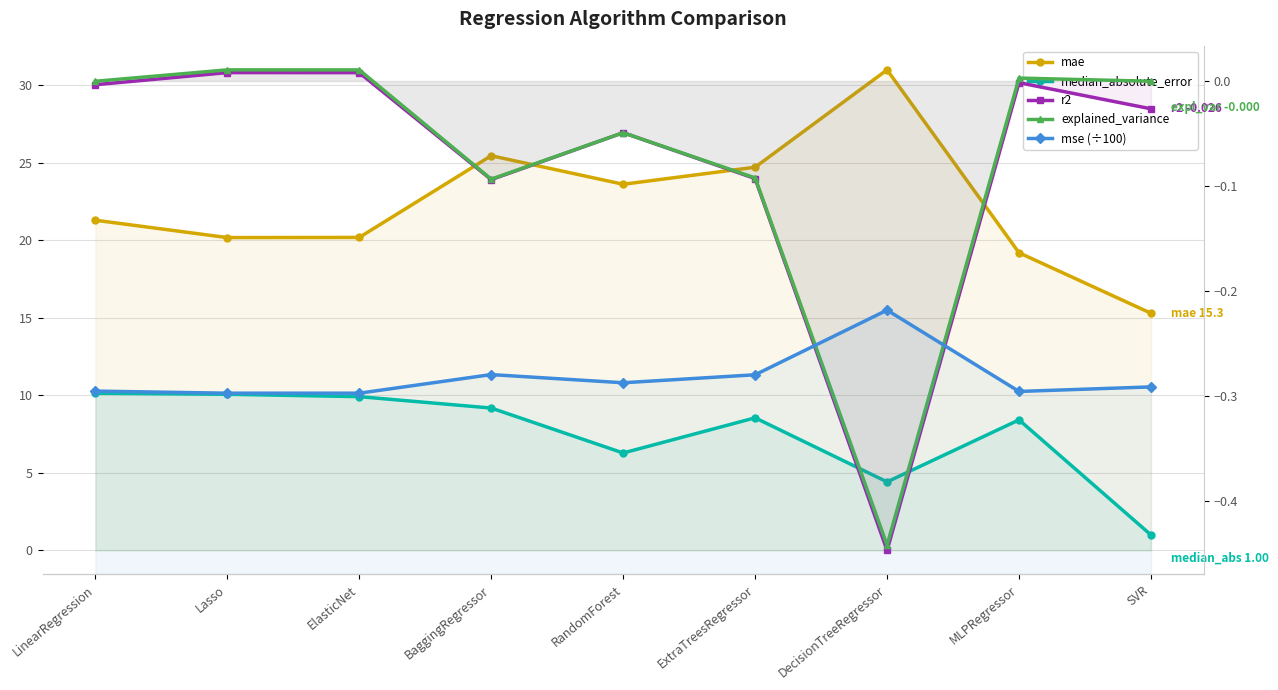

What is the average value of the mse (÷100) series?

85.5